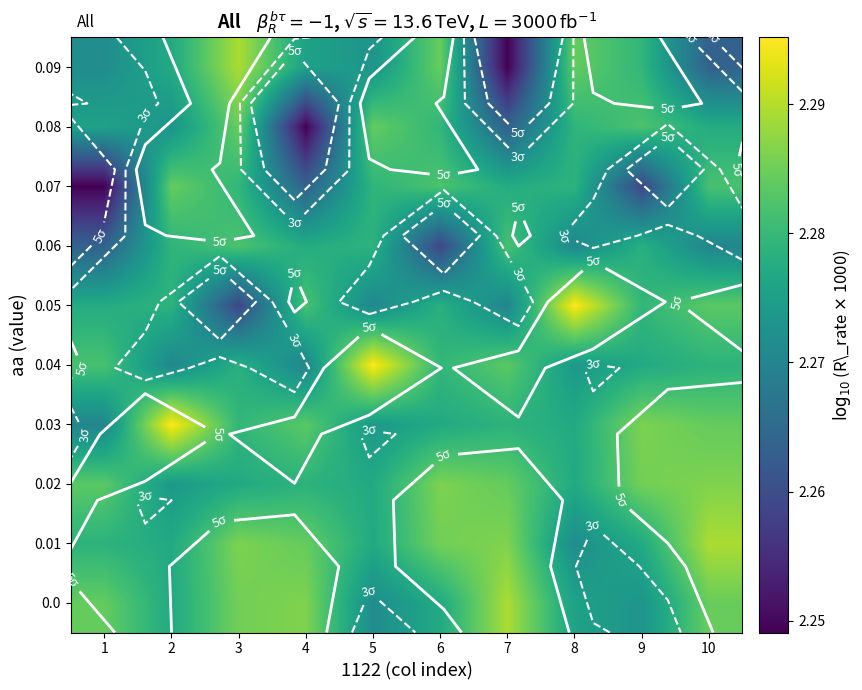

Count the number of data series in this chart.

10